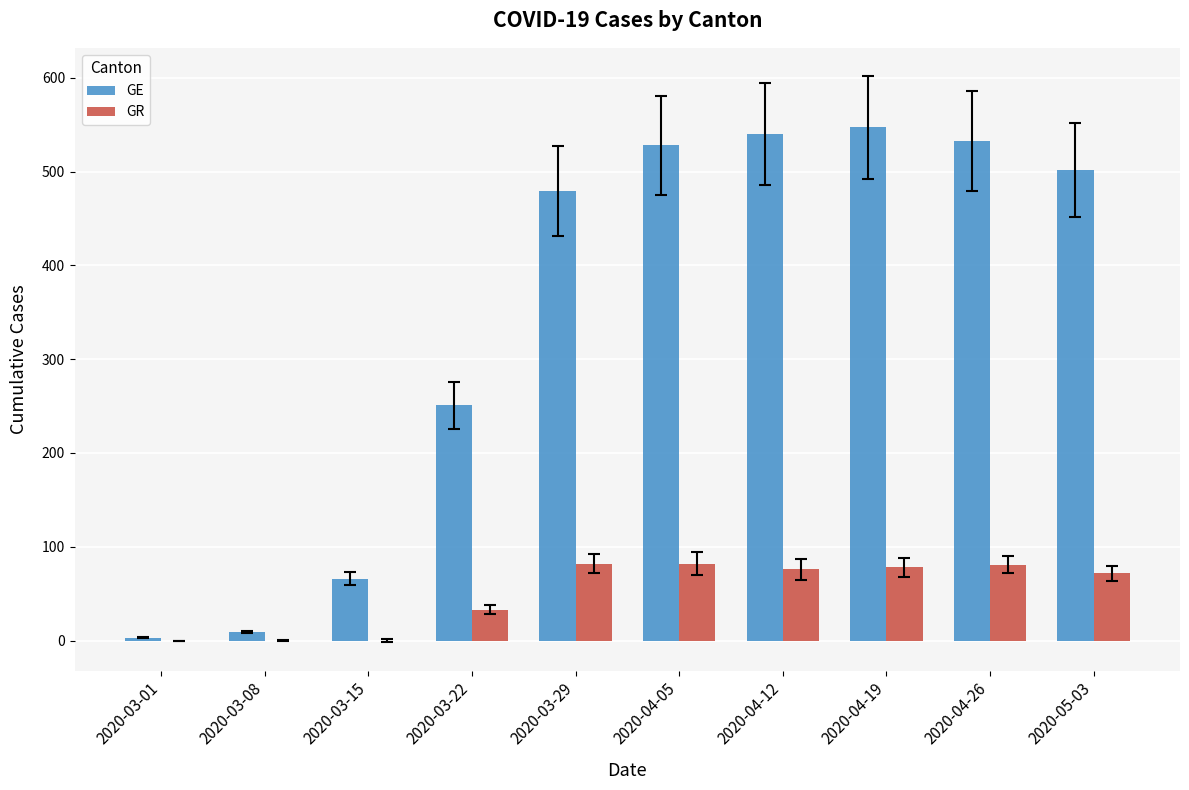

What is the maximum value for GE?

547